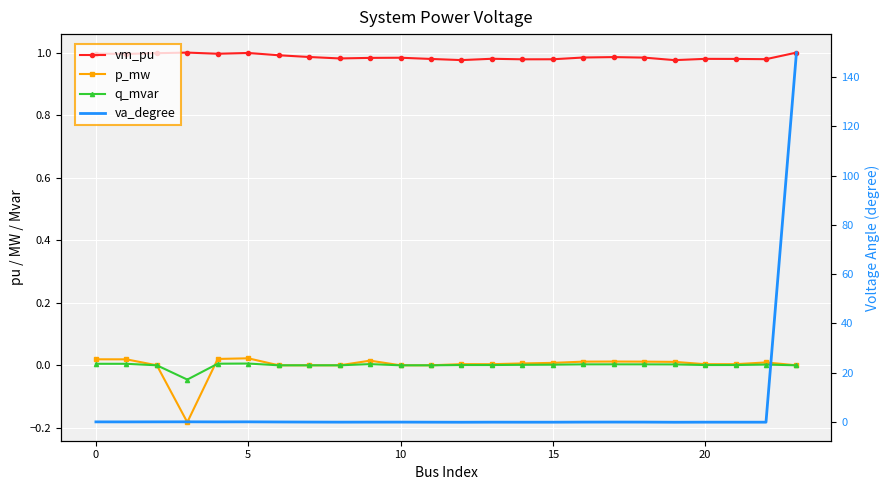

The value of q_mvar at 21 is 0.0. True or false?

False